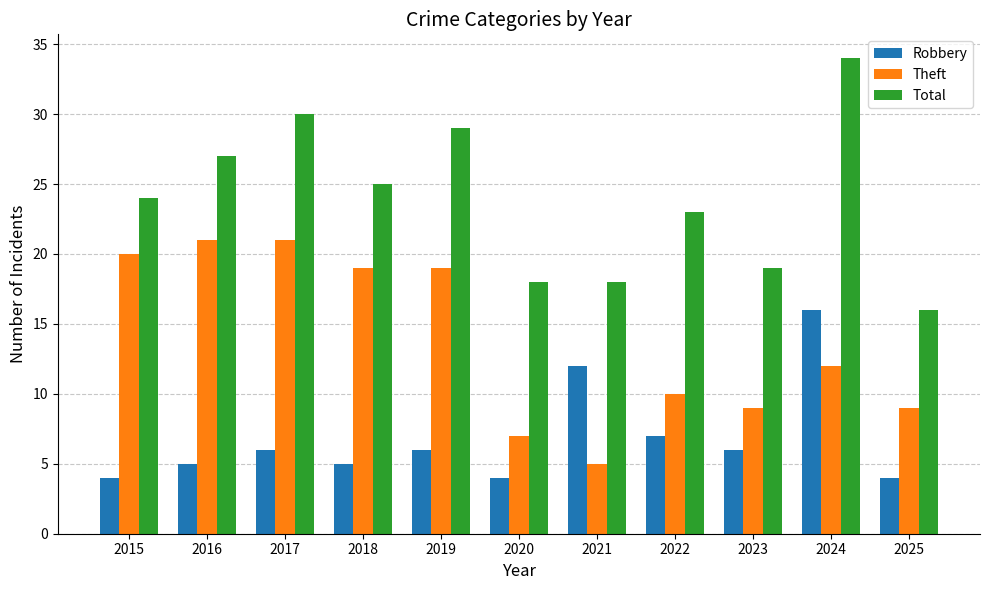

What is the greatest value displayed?

34